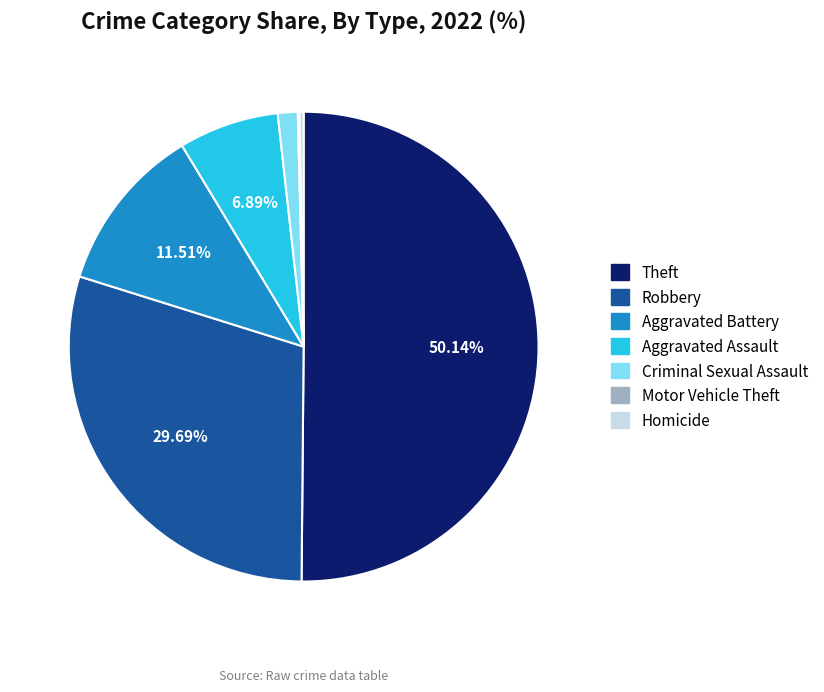

Combined, do Robbery and Aggravated Assault account for over 50%?

No